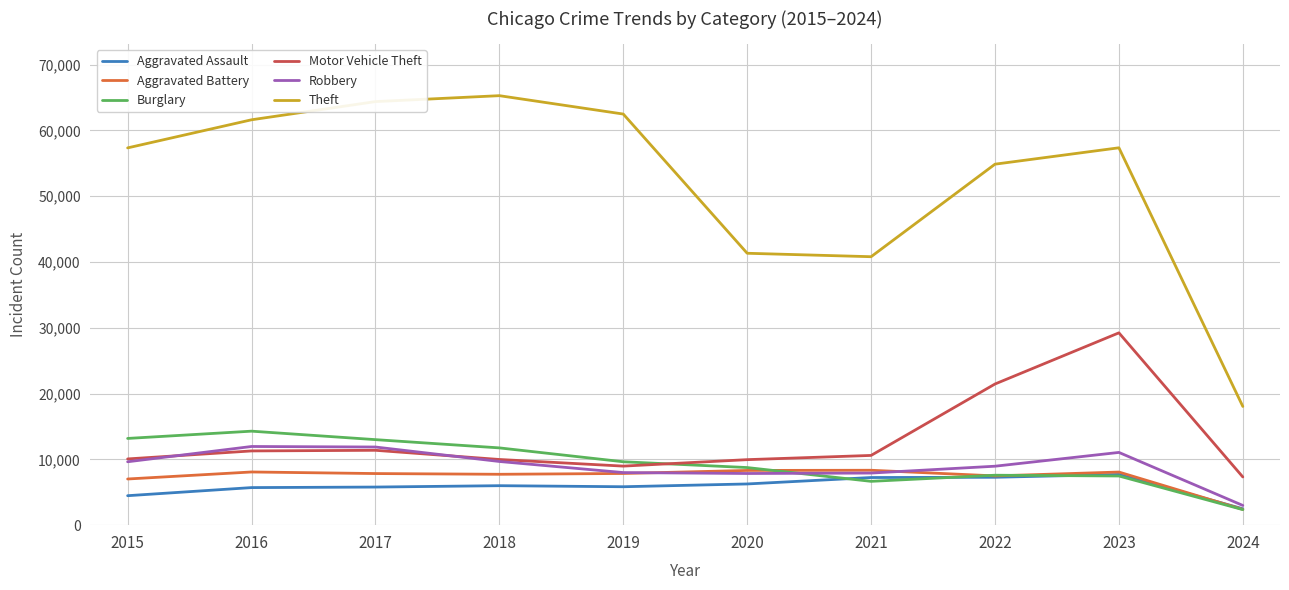

How many lines are shown in the chart?

6